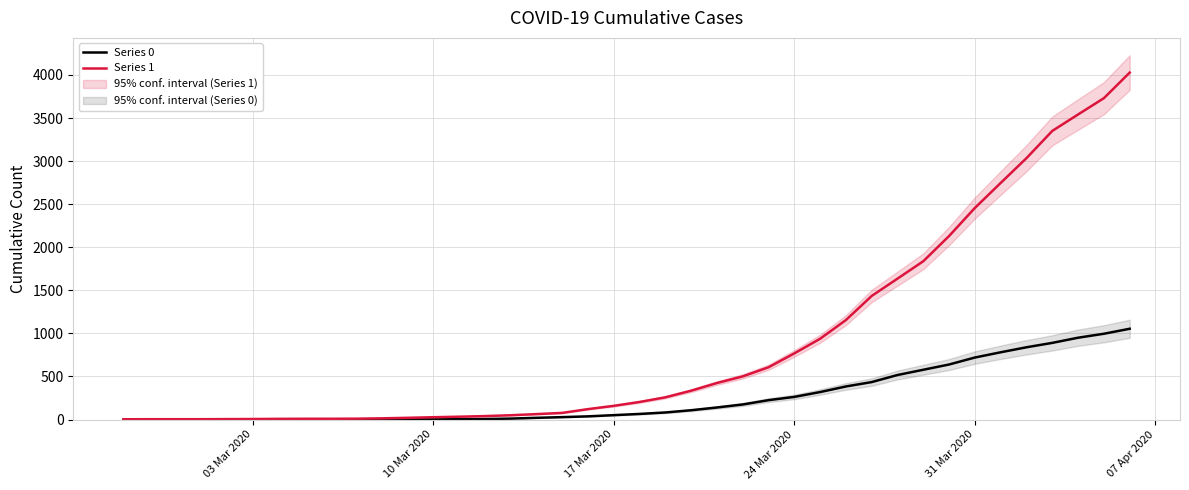

True or false: Series 0 and Series 1 cross at least once.

False